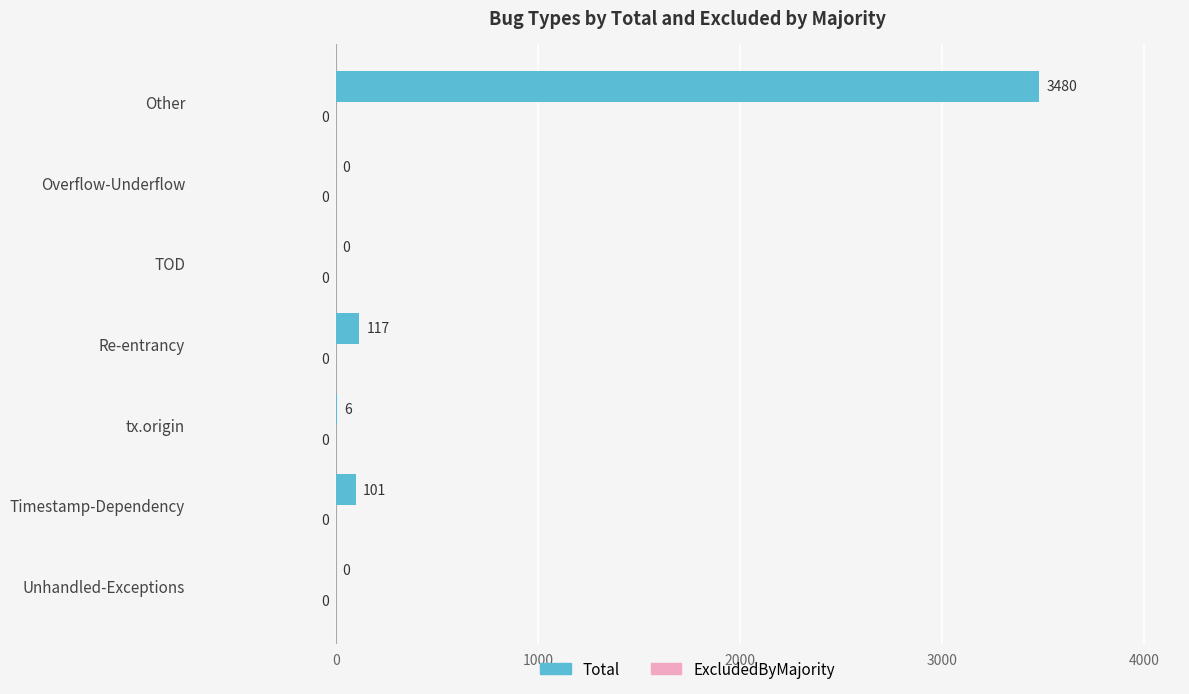

The value at Unhandled-Exceptions is 2219. True or false?

False